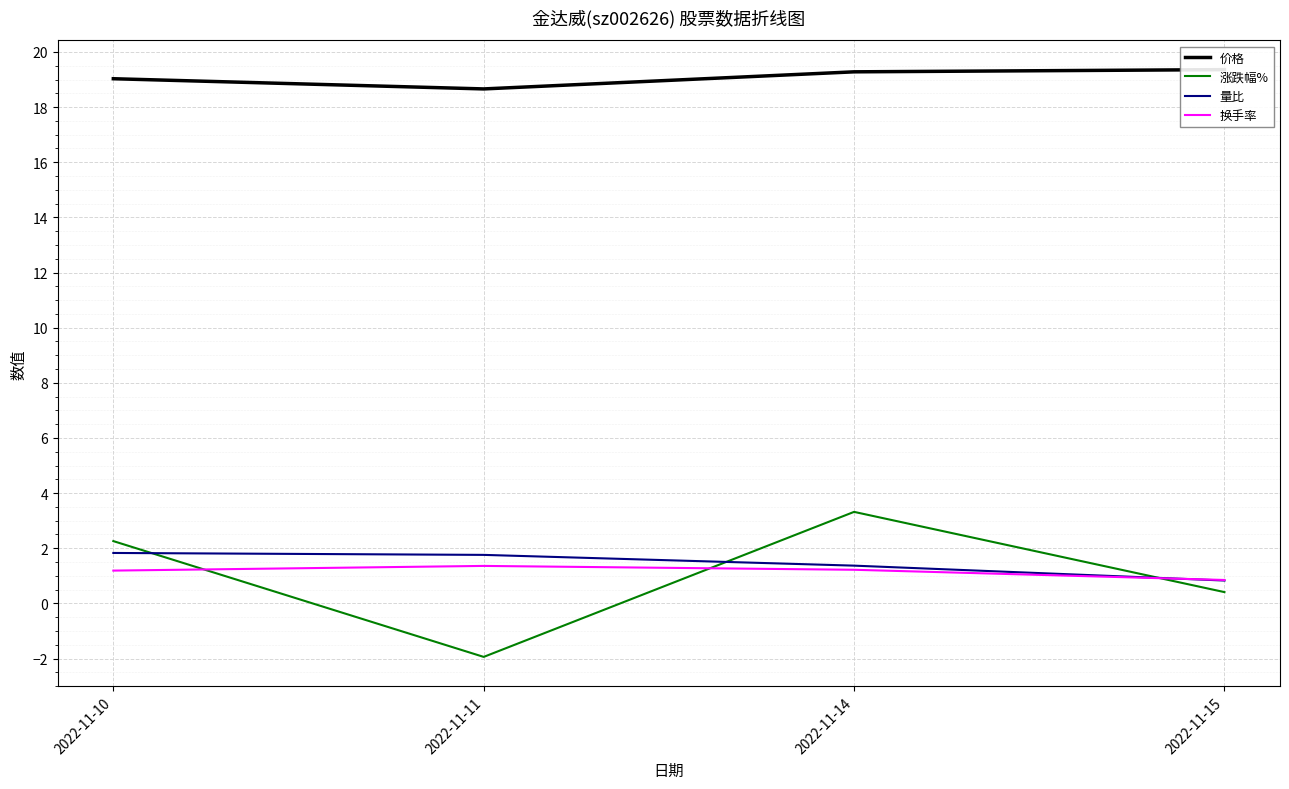

What is the average value of the 涨跌幅% series?

1.0